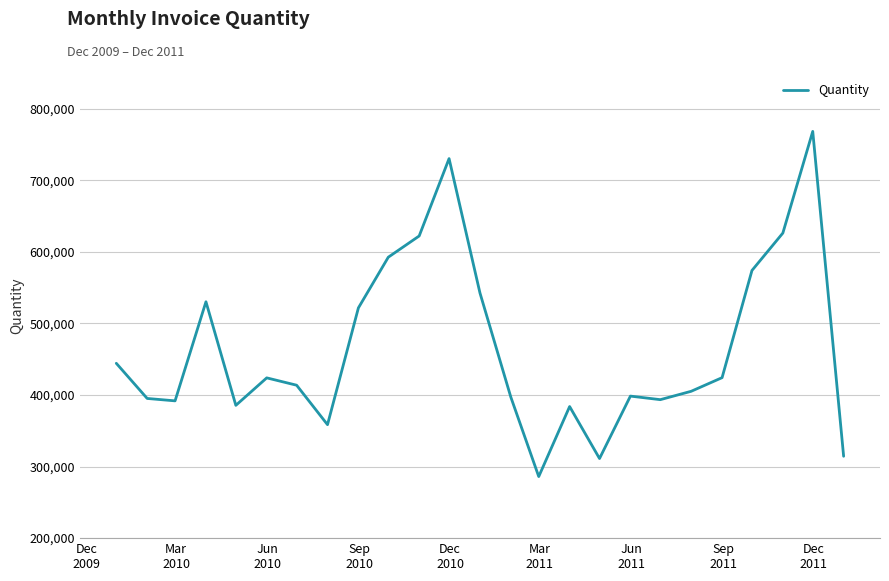

How many lines are shown in the chart?

1